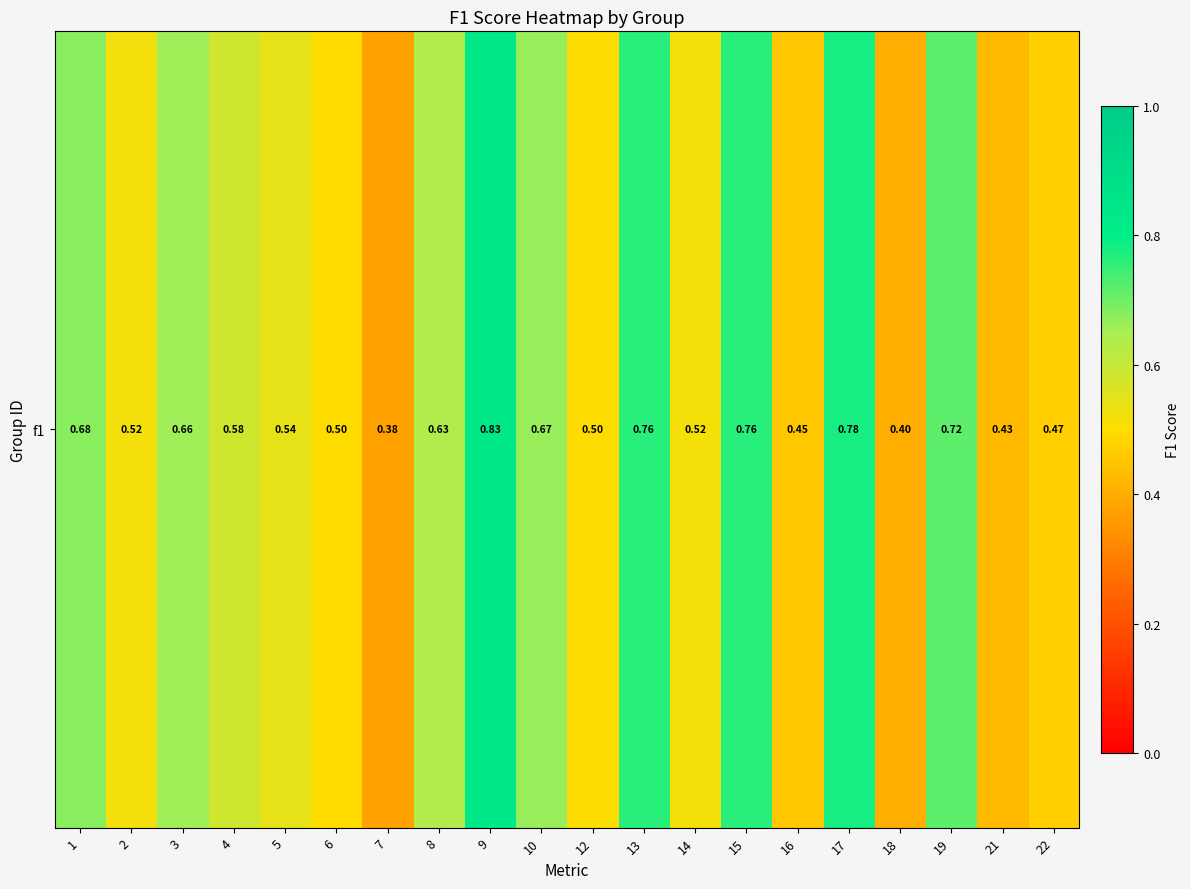

List the labels in order of value, smallest first.

7, 18, 21, 16, 22, 6, 12, 14, 2, 5, 4, 8, 3, 10, 1, 19, 13, 15, 17, 9